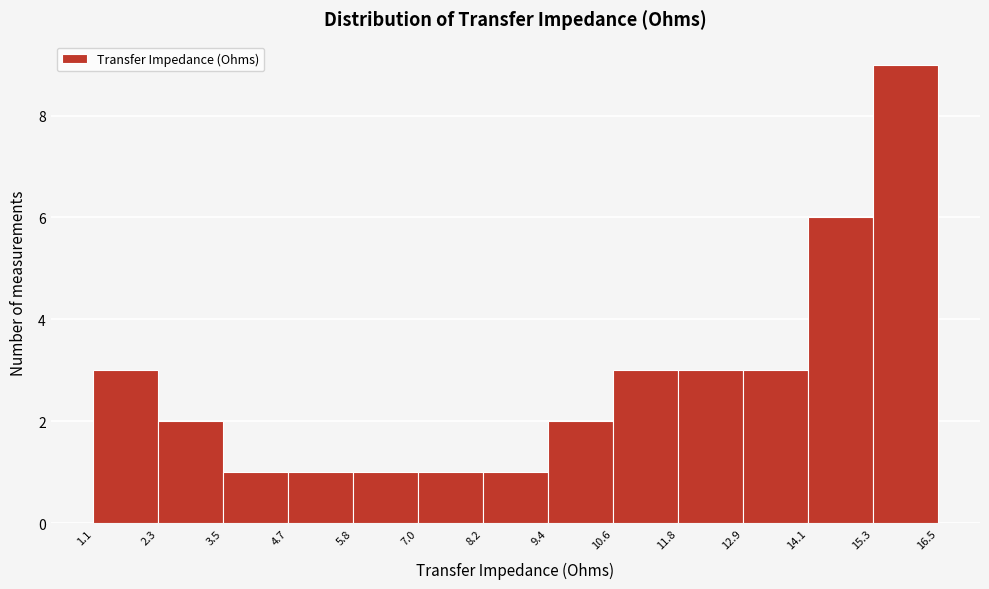

Over which range of the x-axis is the bar tallest?

15.3 to 16.5